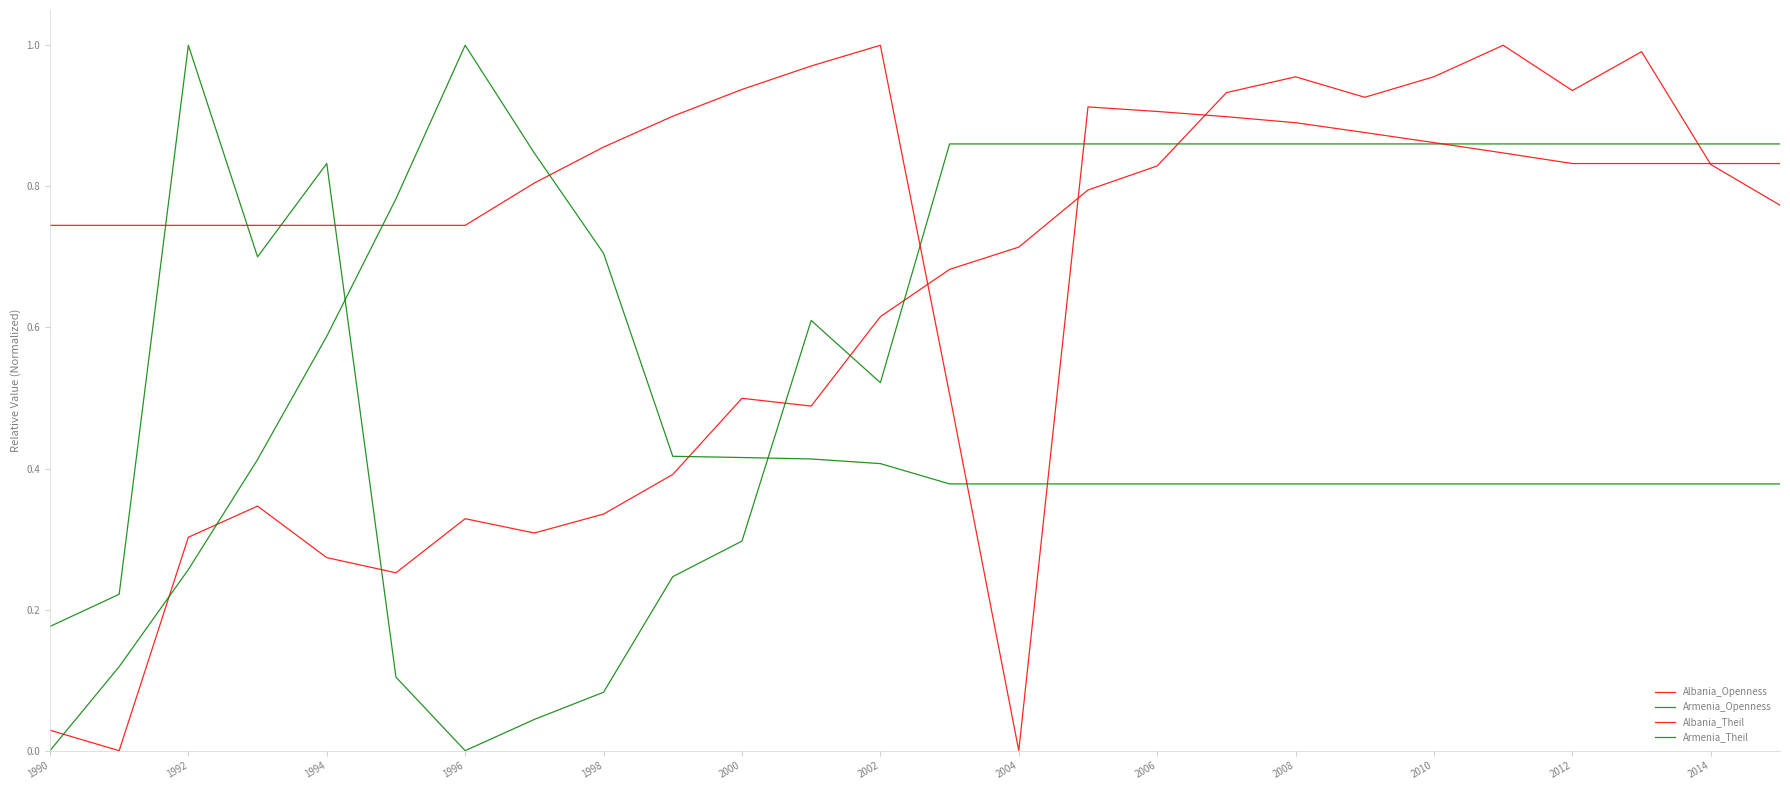

Is this an area chart (filled region under the line)?

No